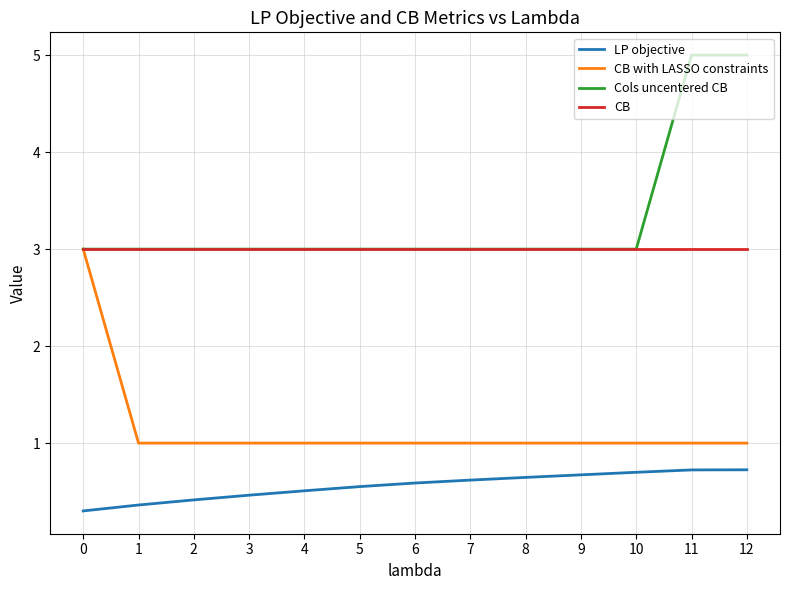

True or false: LP objective and CB cross at least once.

False